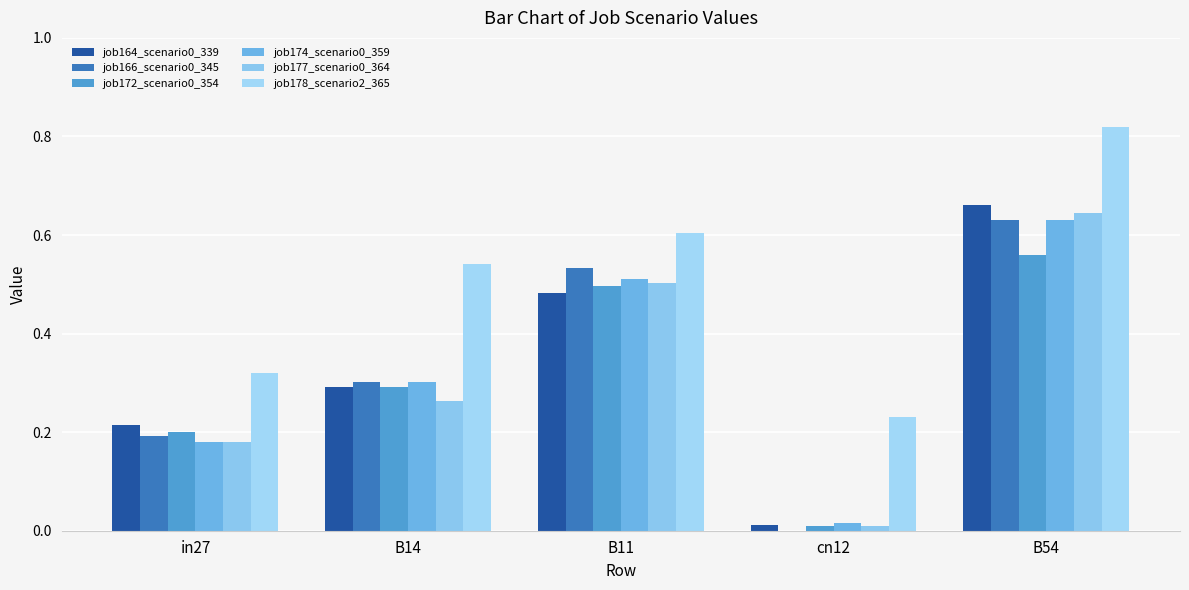

Rank the series at B11 from highest to lowest value.

job178_scenario2_365, job166_scenario0_345, job174_scenario0_359, job177_scenario0_364, job172_scenario0_354, job164_scenario0_339